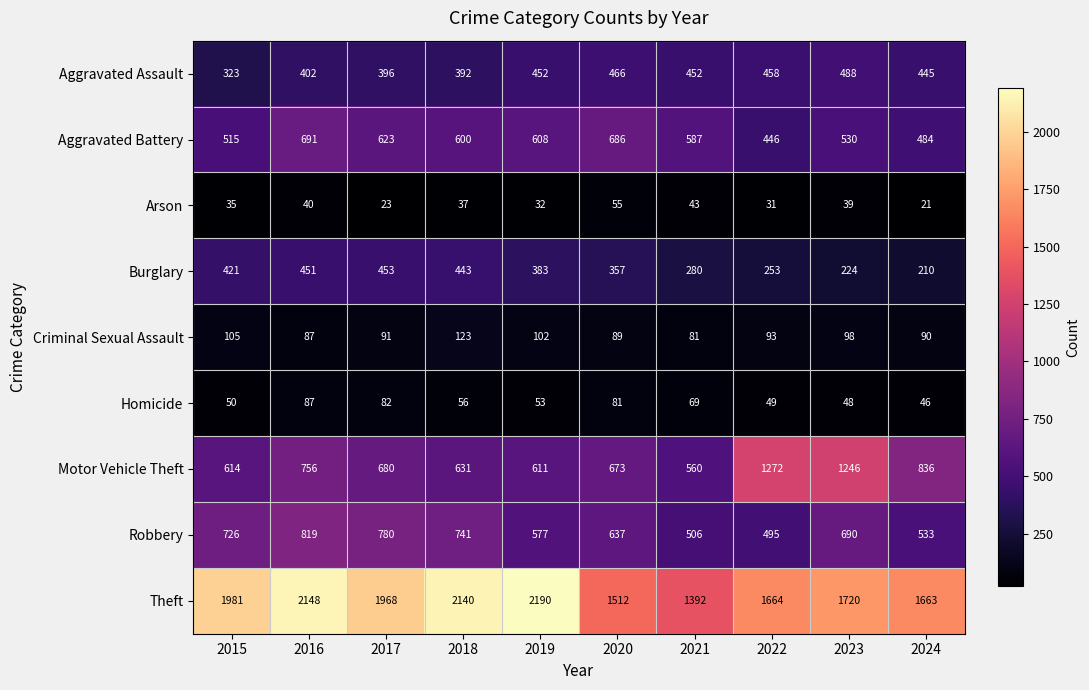

What is the lowest value of the Burglary series?

210